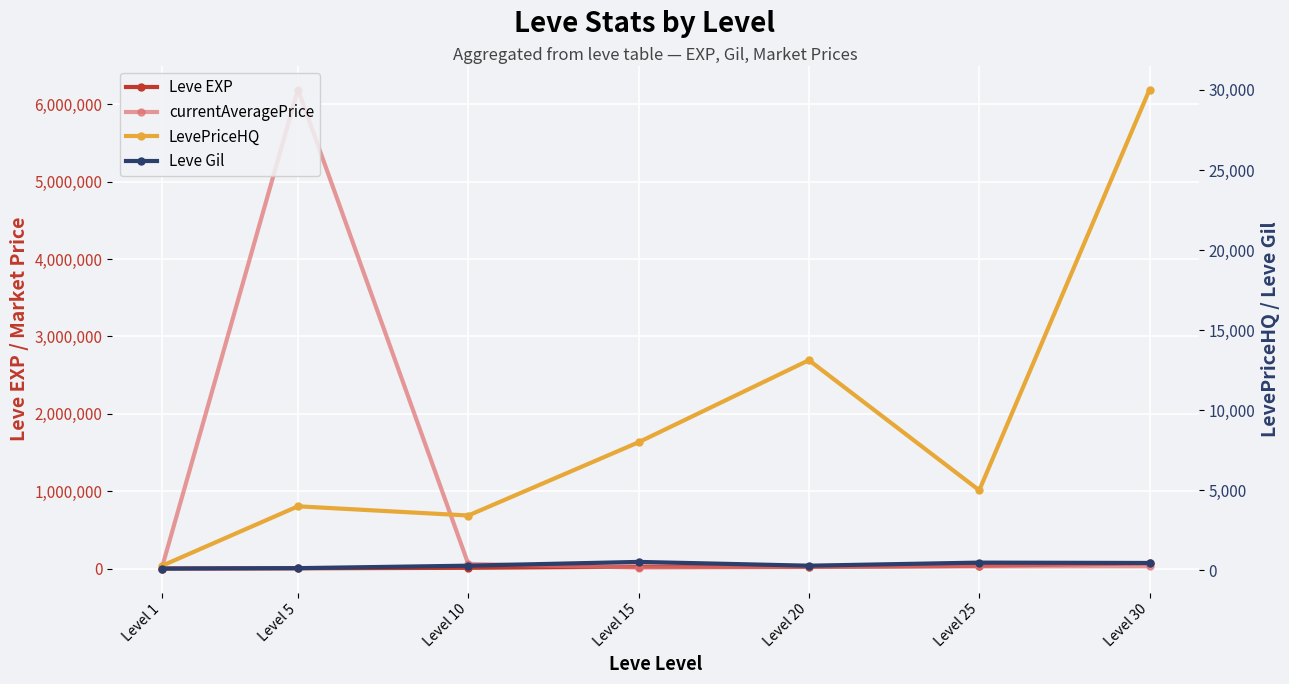

Which series has the largest total across all categories?

currentAveragePrice